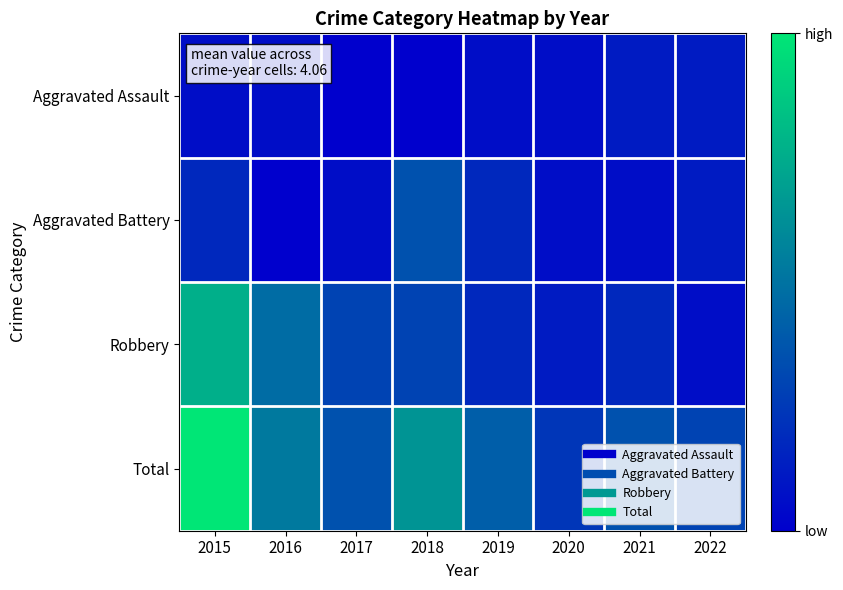

At how many categories does at least one series exceed 8?

3